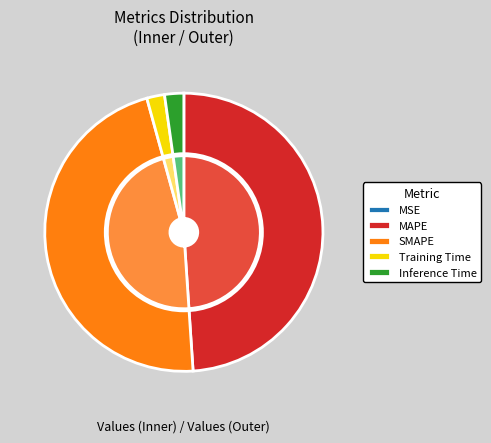

Is there any slice that represents more than half of the pie?

No